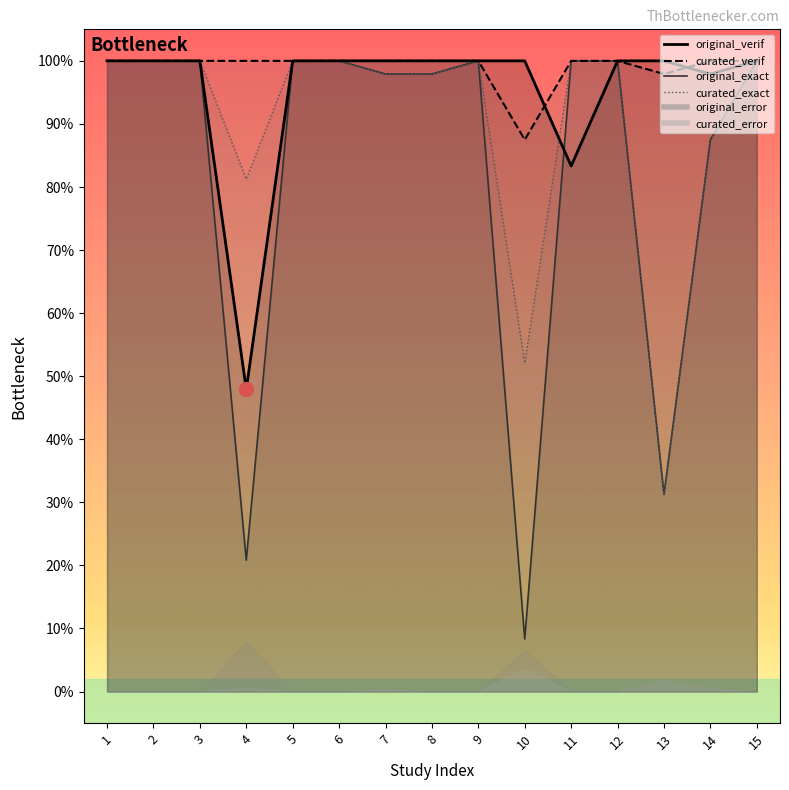

Reading right to left, transcribe all the data shown in this chart.

original_verif: 1.0	1.0	1.0	1.0	0.8	1.0	1.0	1.0	1.0	1.0	1.0	0.5	1.0	1.0	1.0
original_exact: 1.0	0.9	0.3	1.0	1.0	0.1	1.0	1.0	1.0	1.0	1.0	0.2	1.0	1.0	1.0
curated_verif: 1.0	1.0	1.0	1.0	1.0	0.9	1.0	1.0	1.0	1.0	1.0	1.0	1.0	1.0	1.0
curated_exact: 1.0	0.9	0.3	1.0	1.0	0.5	1.0	1.0	1.0	1.0	1.0	0.8	1.0	1.0	1.0